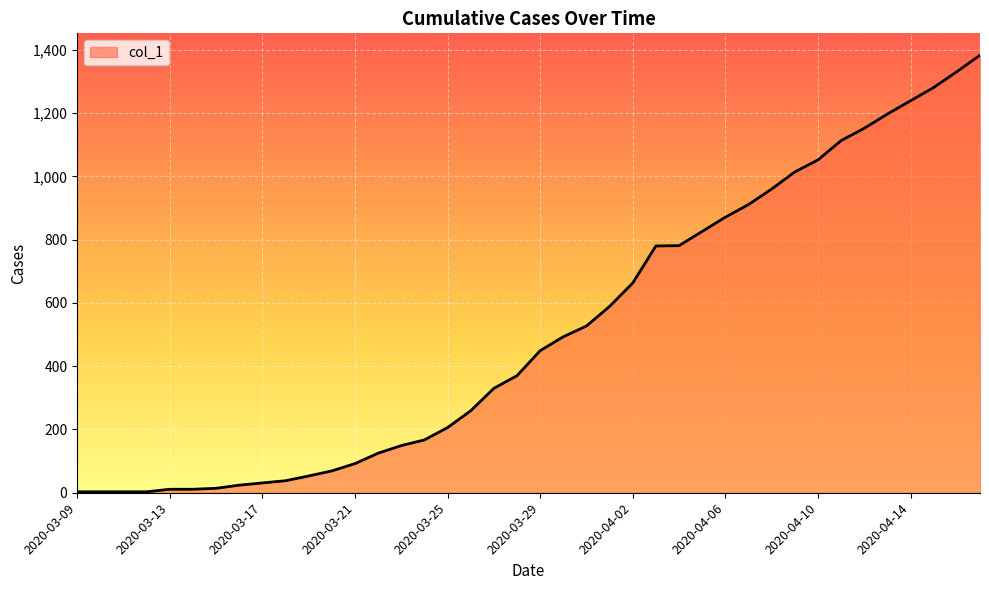

How many lines are shown in the chart?

1